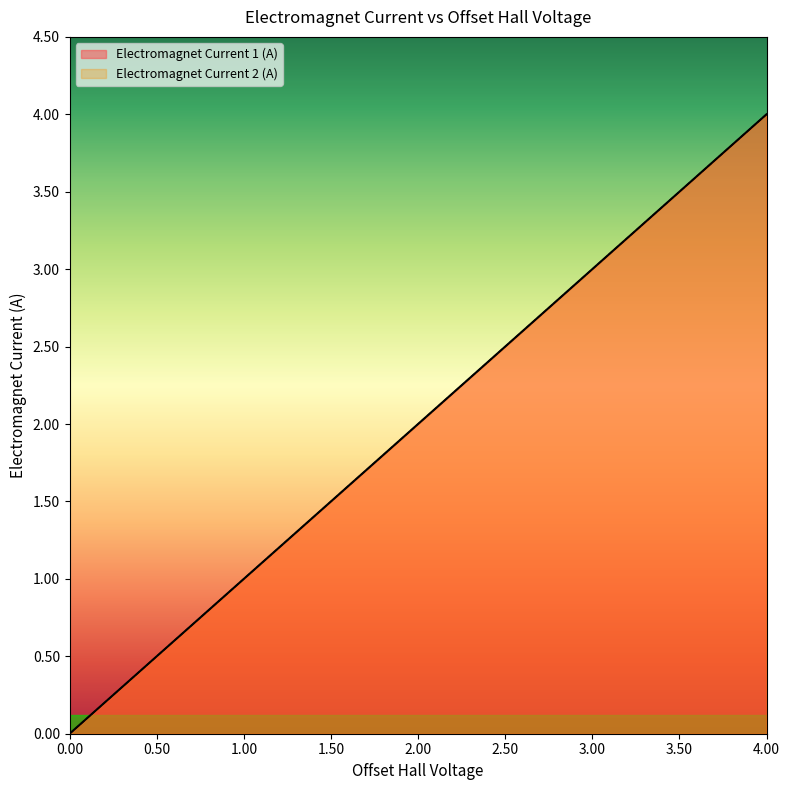

True or false: Electromagnet Current 1 (A) and Electromagnet Current 2 (A) cross at least once.

False